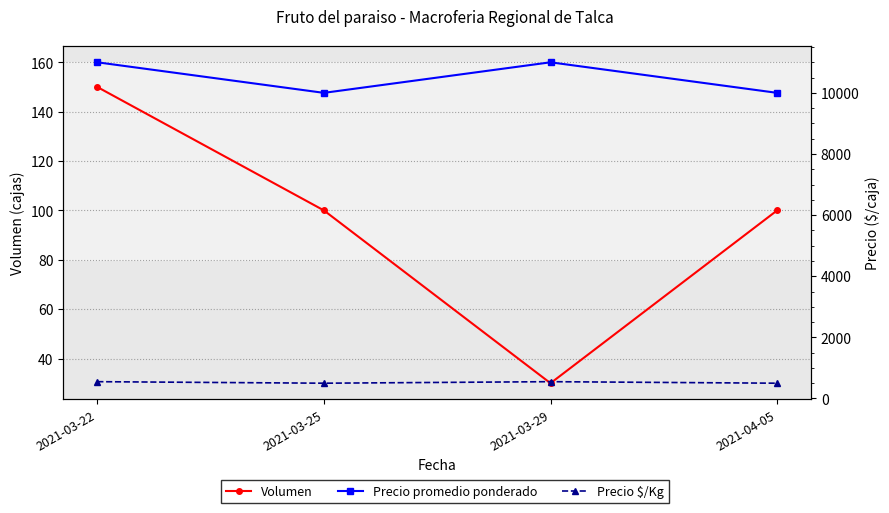

What is the maximum value shown in the chart?

11000